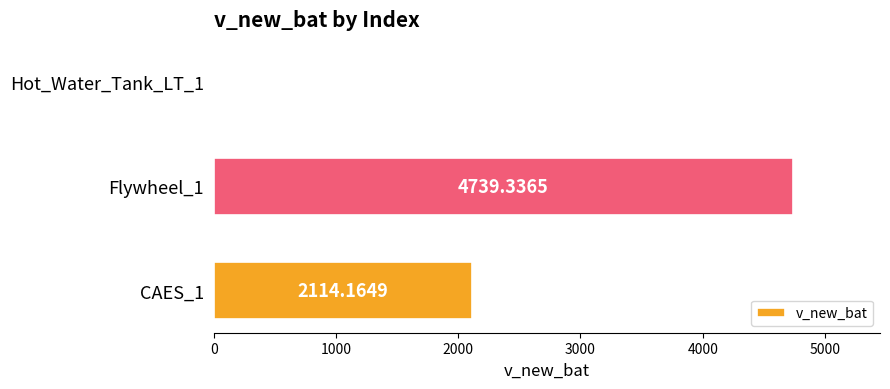

What is the sum of all values?

6854.2